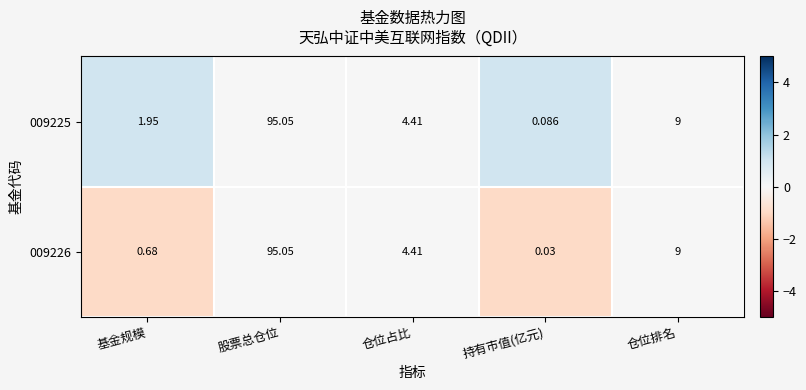

Where is 009226 nearest to the value 47?

仓位排名